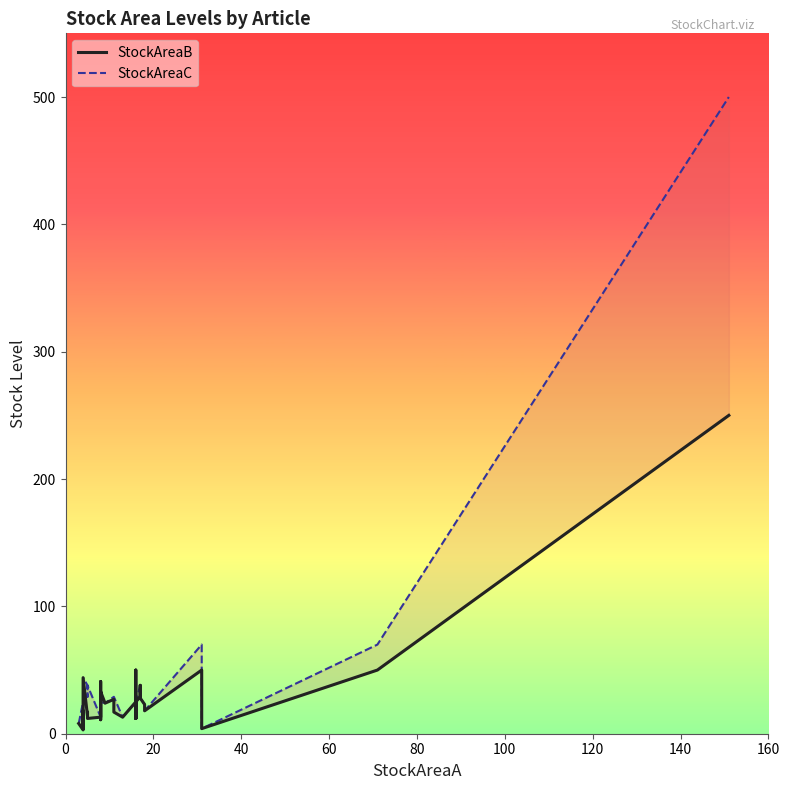

Rank the series by their average value, from highest to lowest.

StockAreaC, StockAreaB